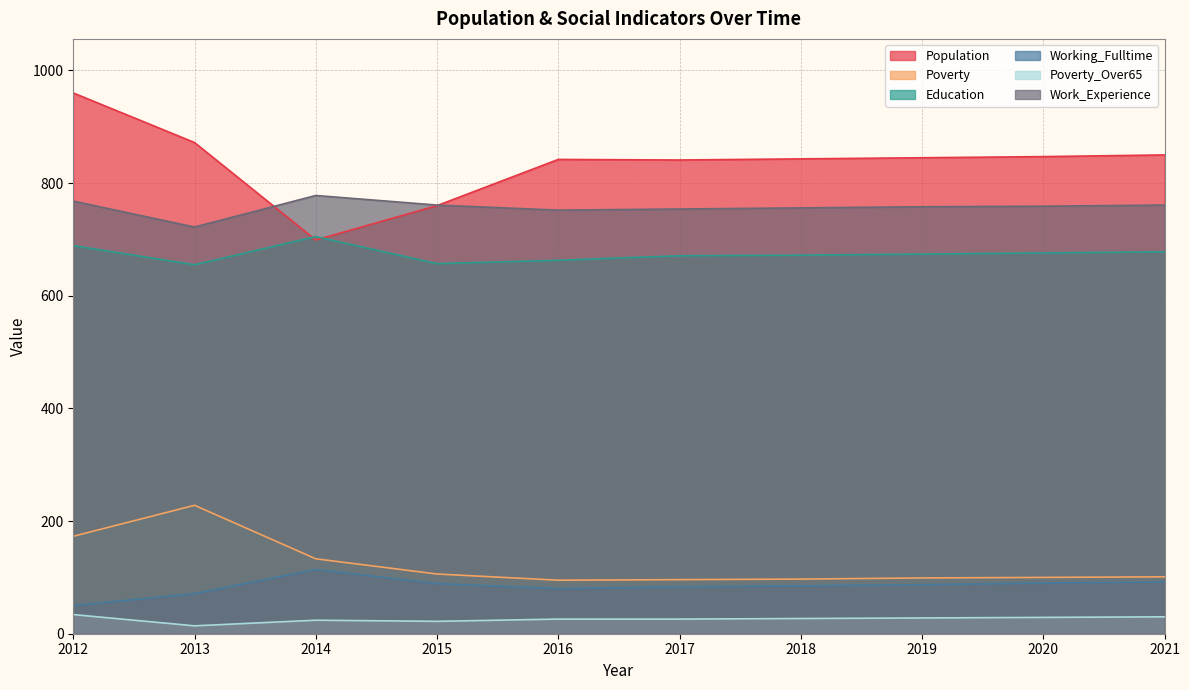

Reading left to right, list all the values displayed in this chart.

Population: 960	872	699	760	842	841	843	845	847	850
Poverty: 173	228	133	106	95	96	97	99	100	101
Education: 689	655	705	657	663	671	672	674	676	678
Working_Fulltime: 50	71	114	89	80	83	85	87	90	92
Poverty_Over65: 34	14	24	22	26	26	27	28	29	30
Work_Experience: 768	722	778	761	752	754	756	758	759	761